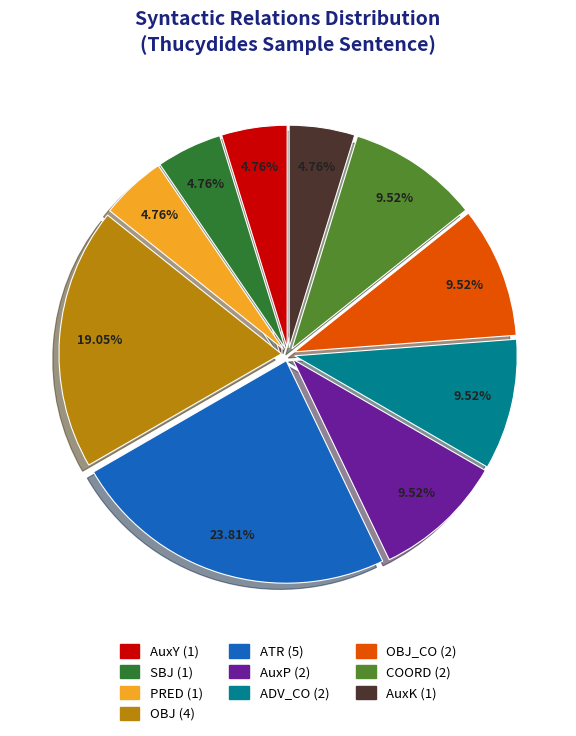

Is there any slice that represents more than half of the pie?

No